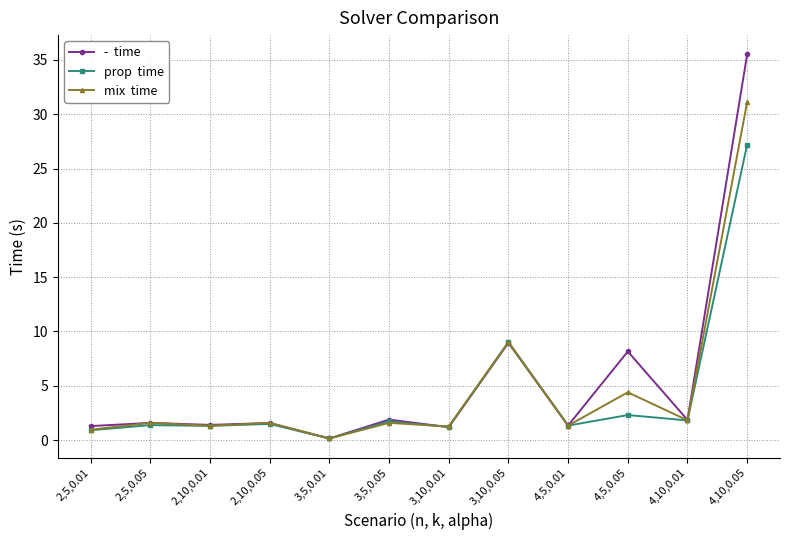

What is the label of the 6th point from the right?

3,10,0.01